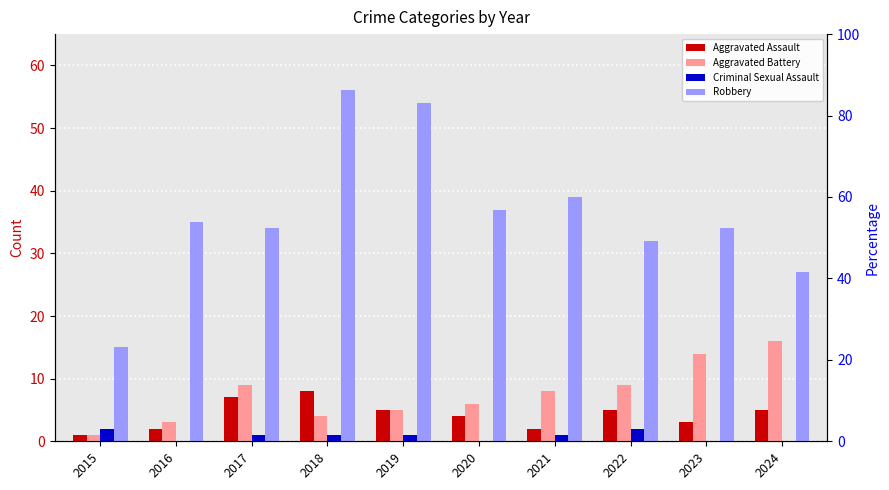

At which label does Aggravated Assault reach its minimum?

2015